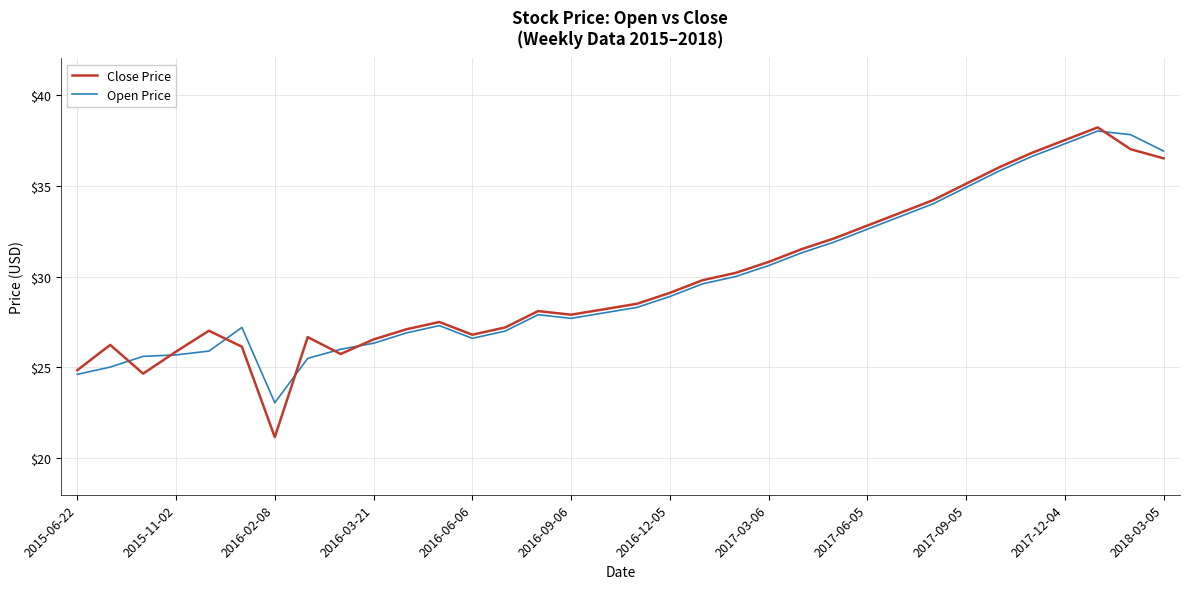

Which series has the widest spread of values?

Close Price